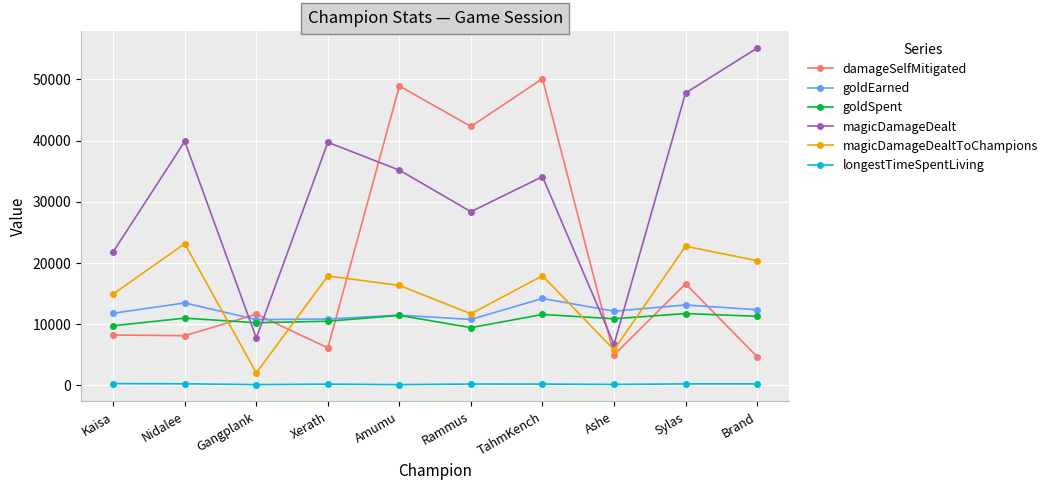

Rank the series at Nidalee from highest to lowest value.

magicDamageDealt, magicDamageDealtToChampions, goldEarned, goldSpent, damageSelfMitigated, longestTimeSpentLiving